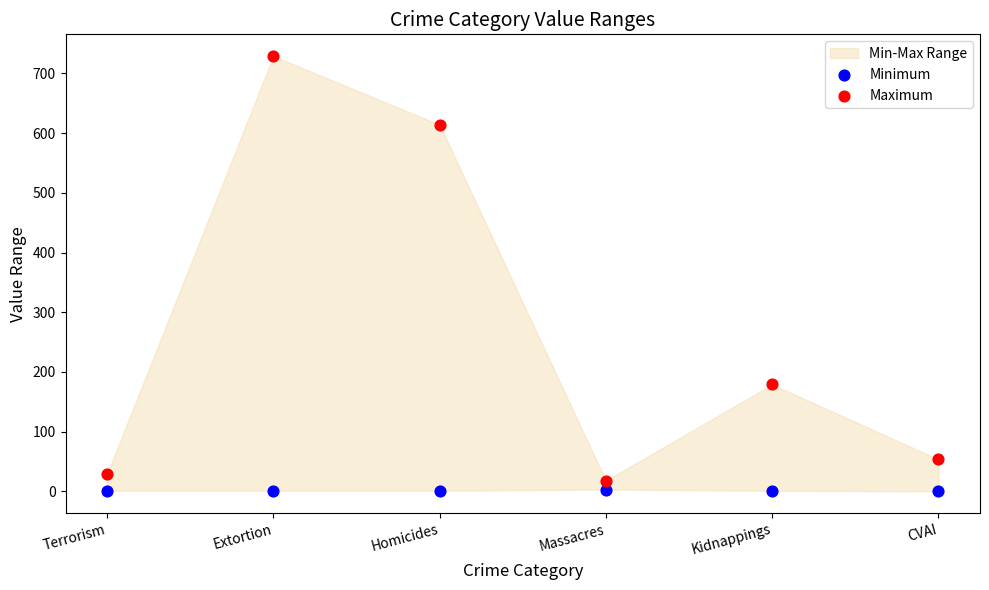

Across all data points, what is the average Y value?

135.8